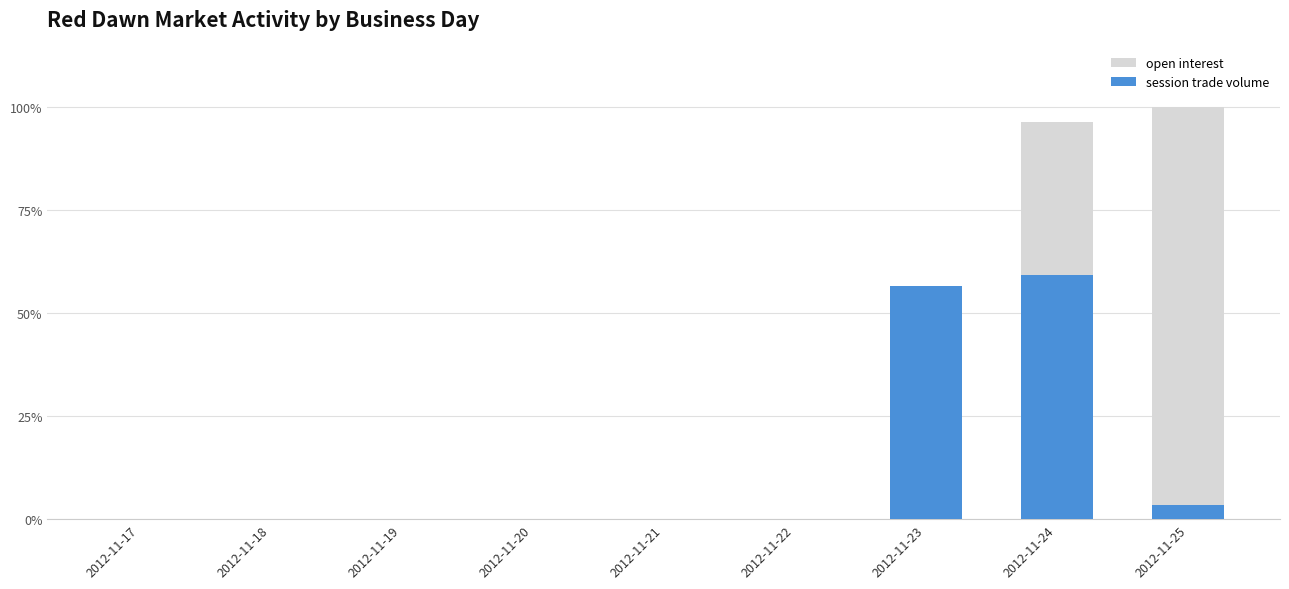

What is the value of the open interest bar at the 9th from the left?

100.0